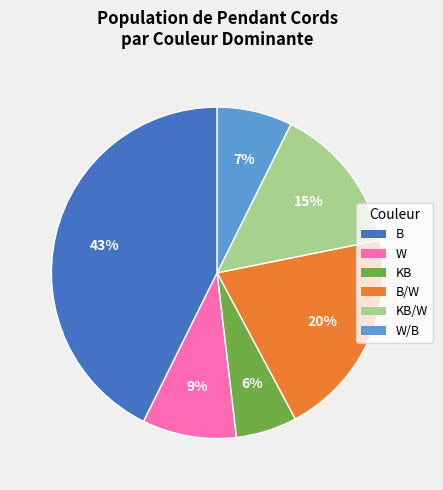

True or false: B accounts for 56% of the total.

False